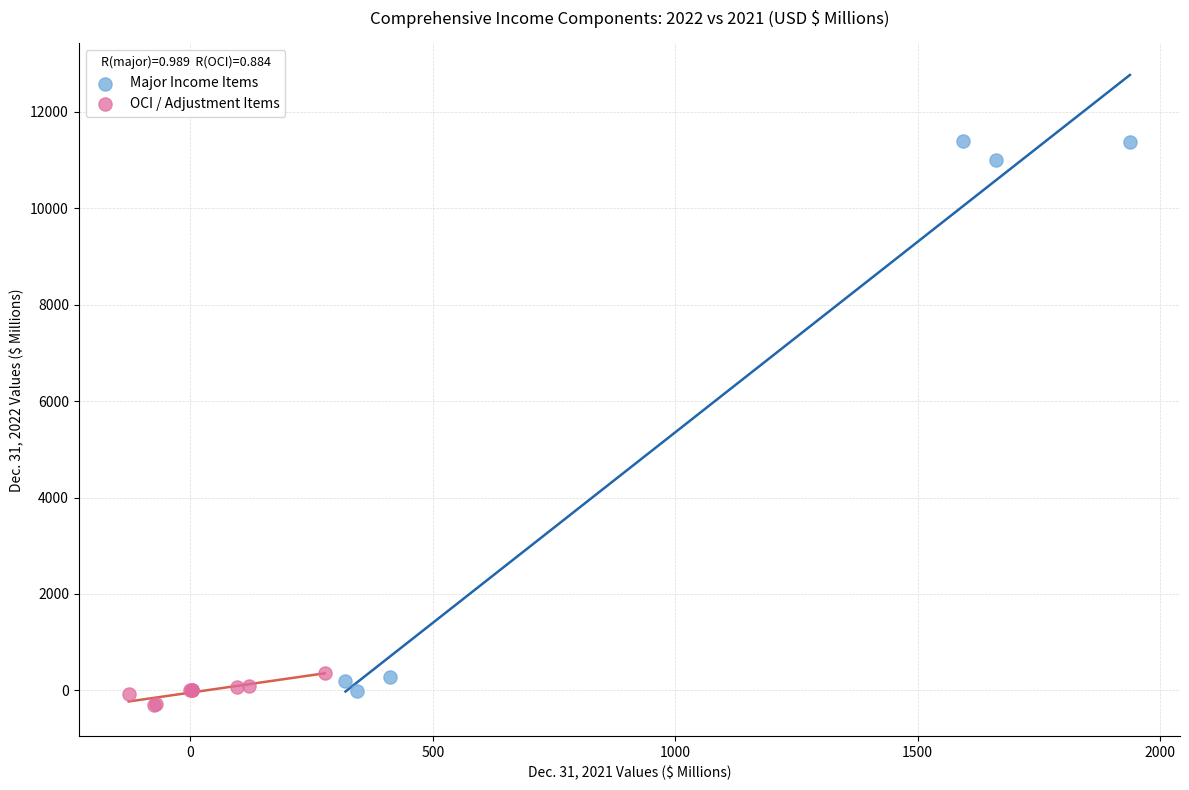

Which series reaches the maximum Y coordinate?

Major Income Items